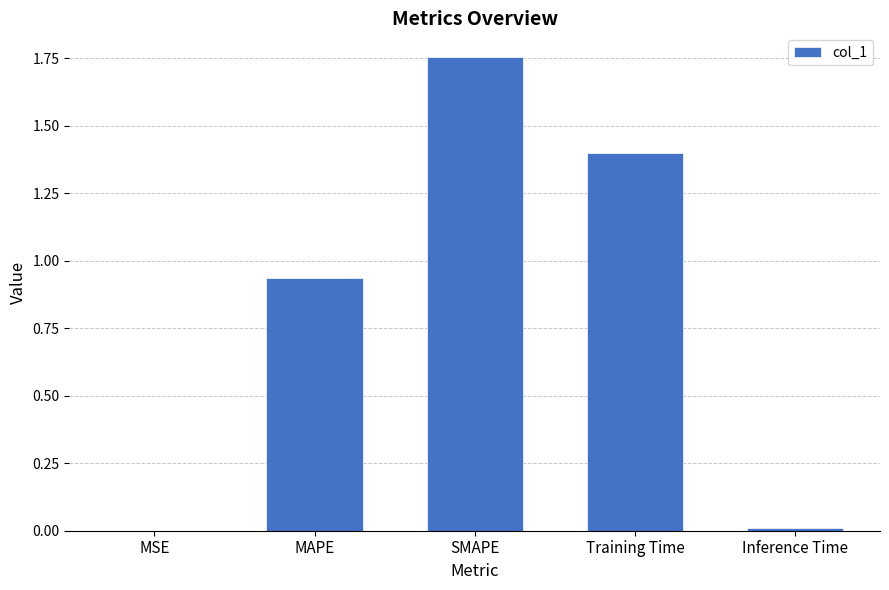

At which category does the chart reach its peak across all series?

SMAPE